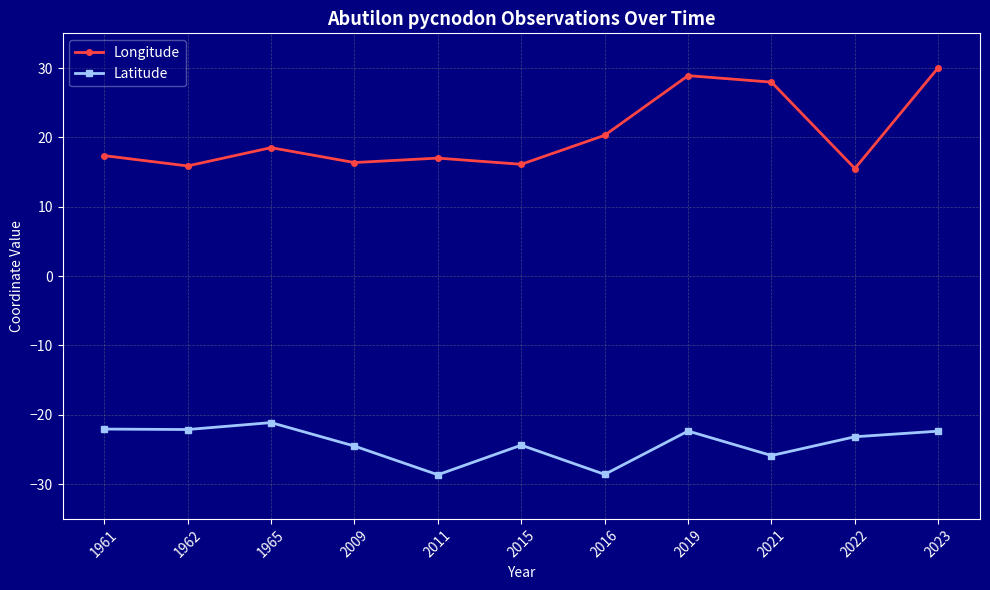

At which category does Longitude reach its first local valley?

1962